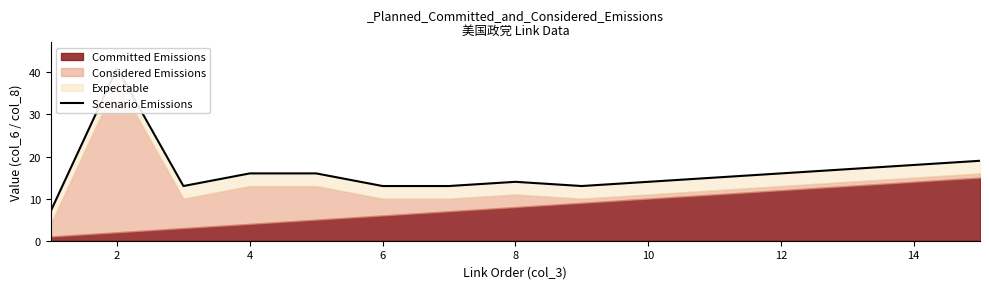

What is the minimum value shown in the chart?

7